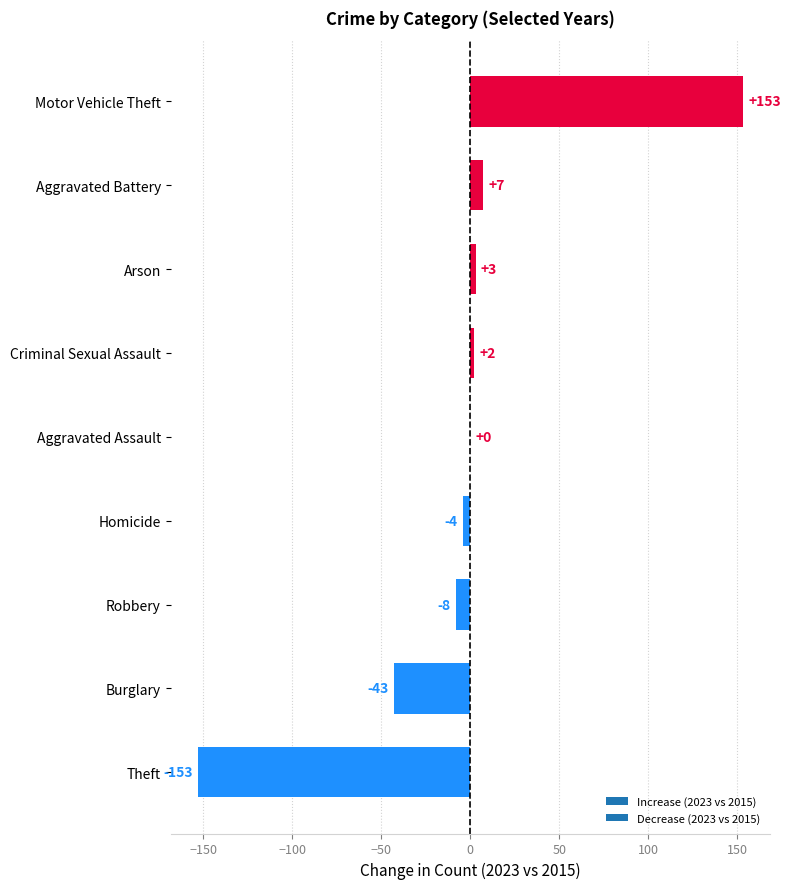

Reading bottom to top, transcribe all the data shown in this chart.

Theft=-153	Burglary=-43	Robbery=-8	Homicide=-4	Aggravated Assault=0	Criminal Sexual Assault=2	Arson=3	Aggravated Battery=7	Motor Vehicle Theft=153